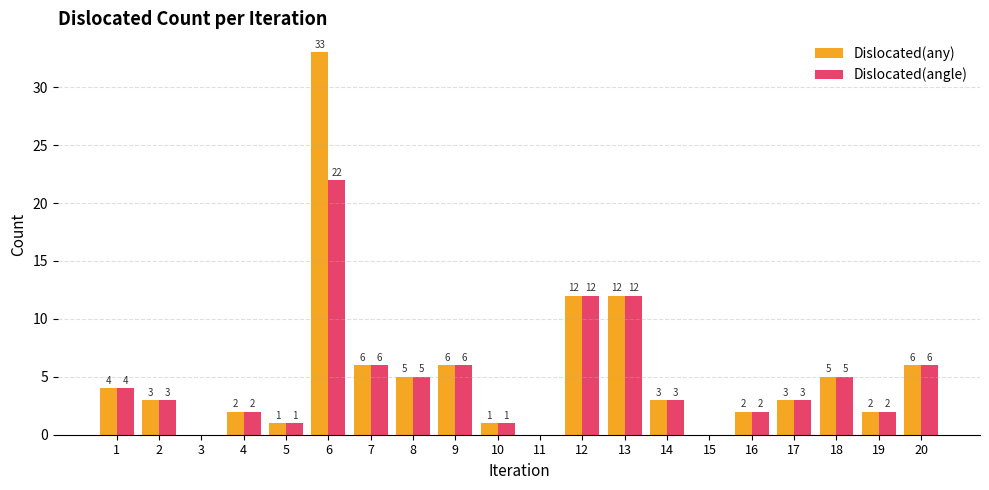

What is the average value of the Dislocated(angle) series?

5